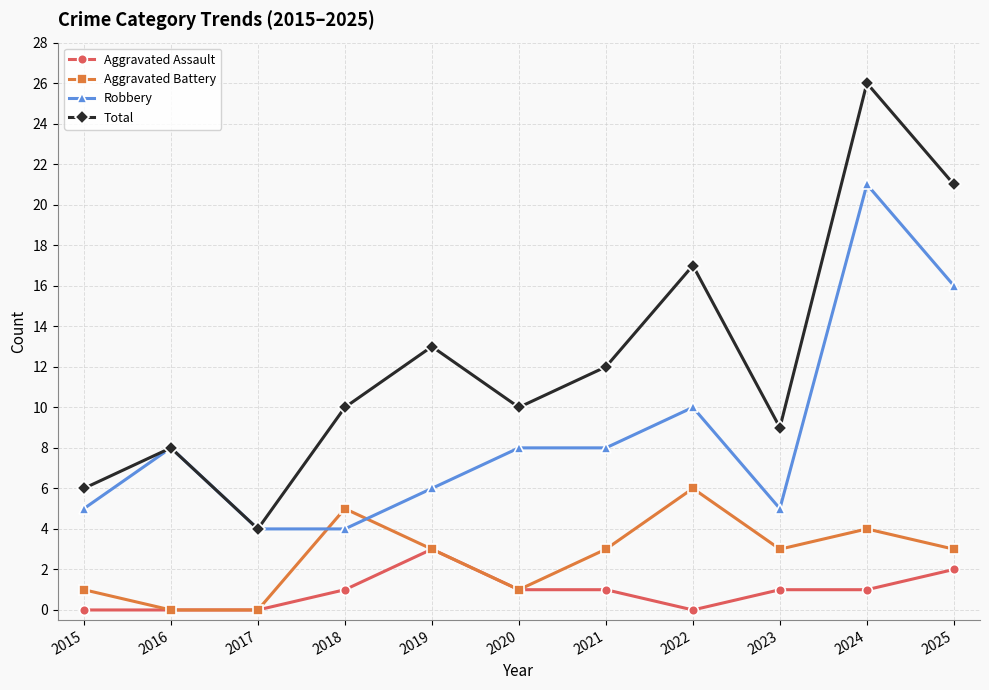

True or false: Robbery and Aggravated Assault cross at least once.

False